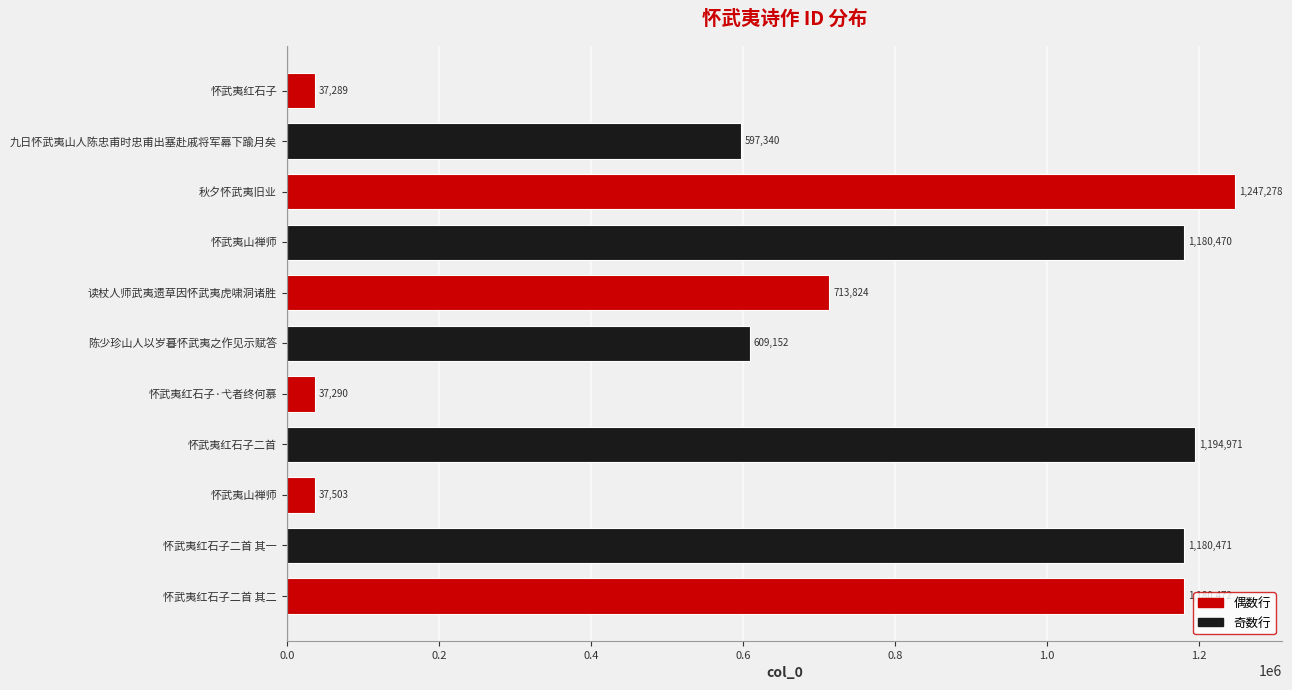

At which category does the chart reach its minimum across all series?

怀武夷红石子